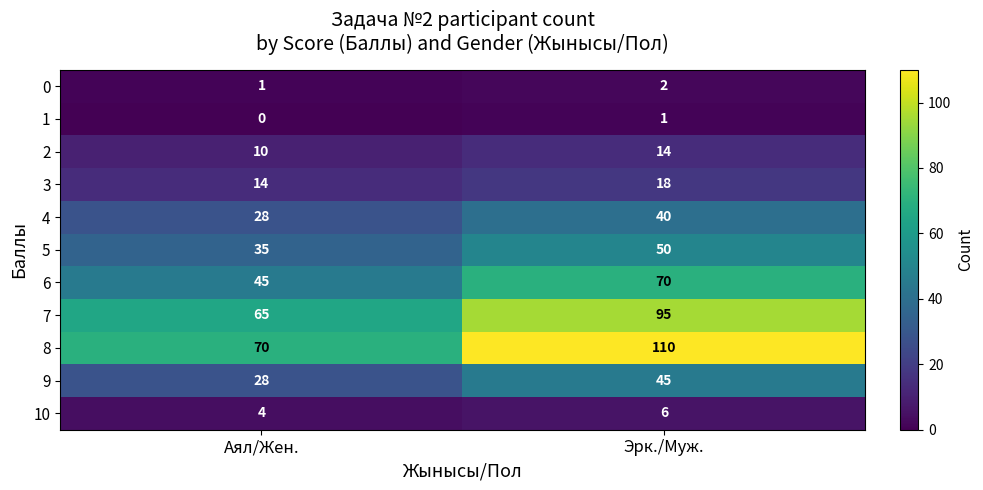

At which label is 3 closest to 16?

Аял/Жен.